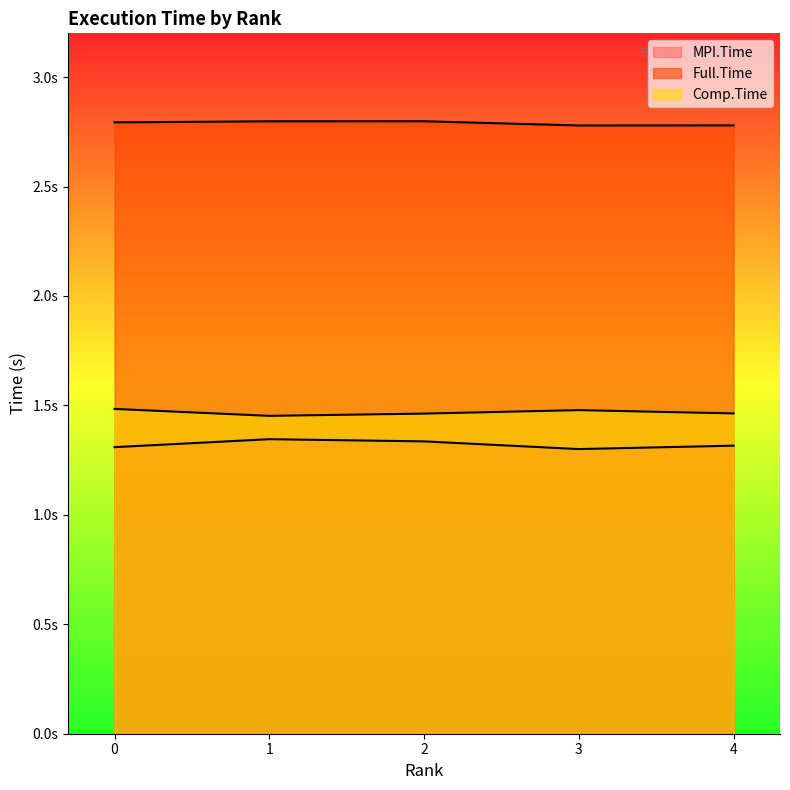

What is the lowest value of the MPI.Time series?

1.3